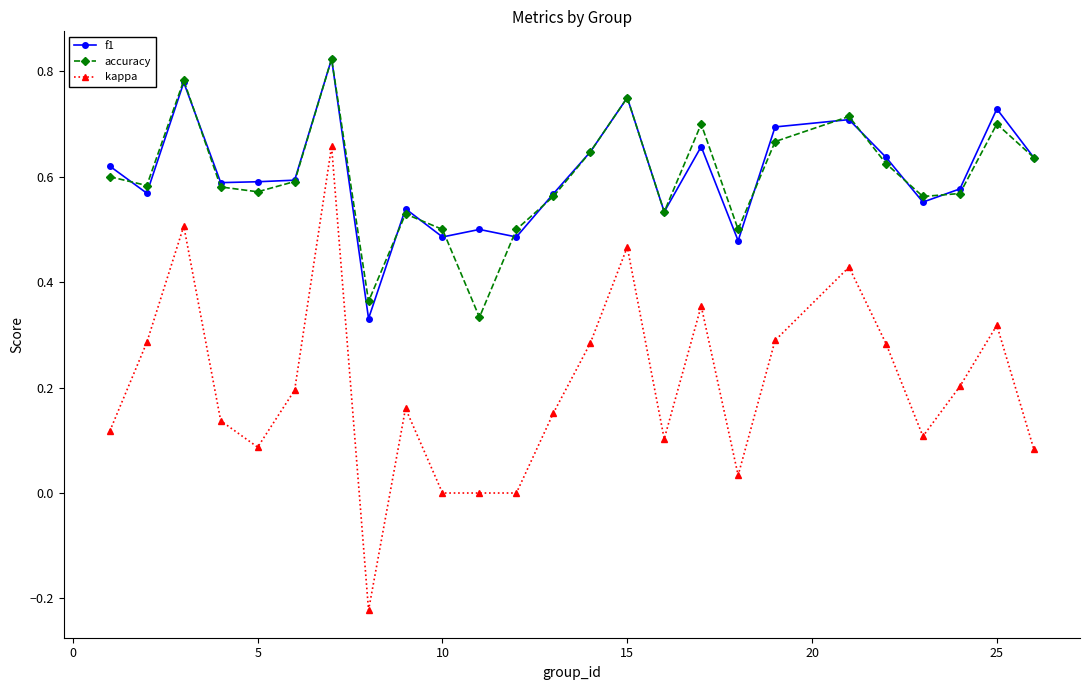

Which series has the largest range (max minus min)?

kappa